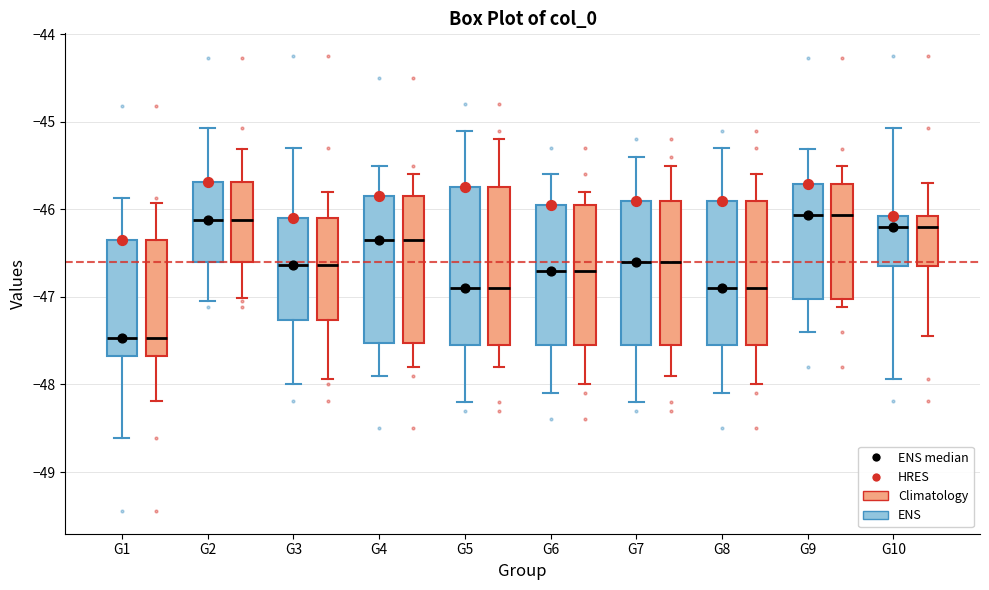

Where is the lower edge of the box for G7 (ENS) on the y-axis? The values are not printed on the chart, so give them approximately, as read against the axis.

-47.5